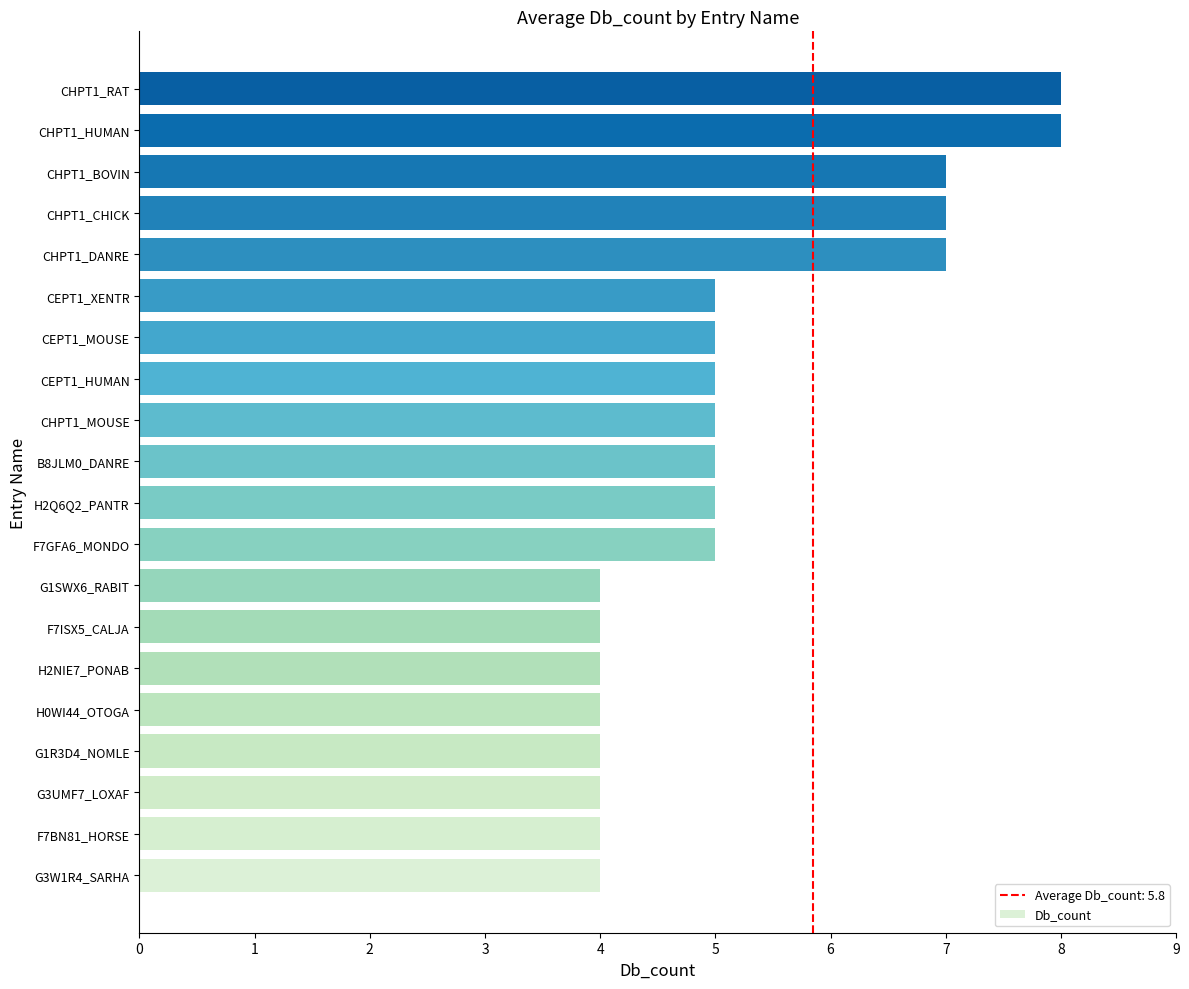

What is the average value?

5